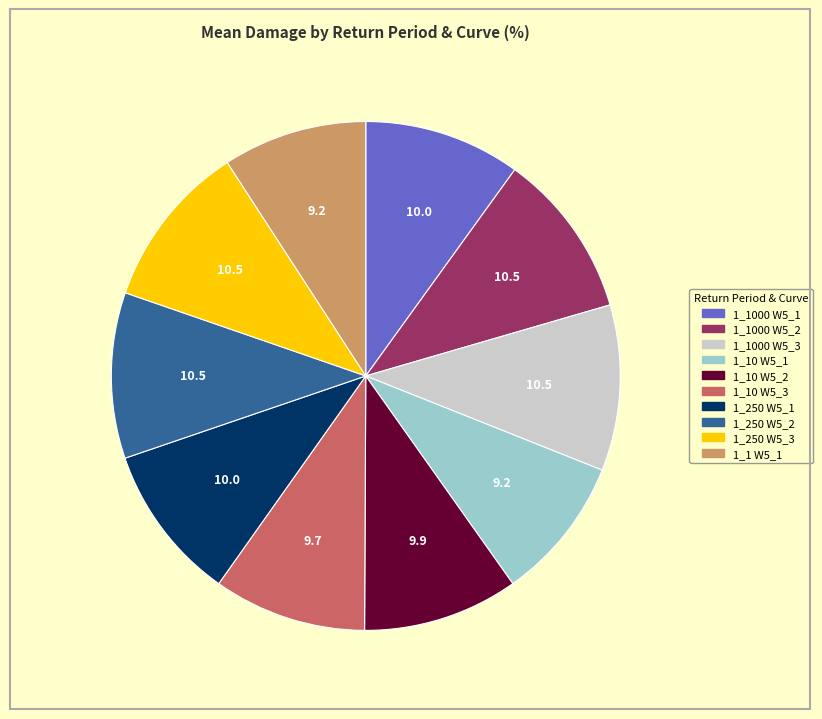

Is there any slice that represents more than half of the pie?

No